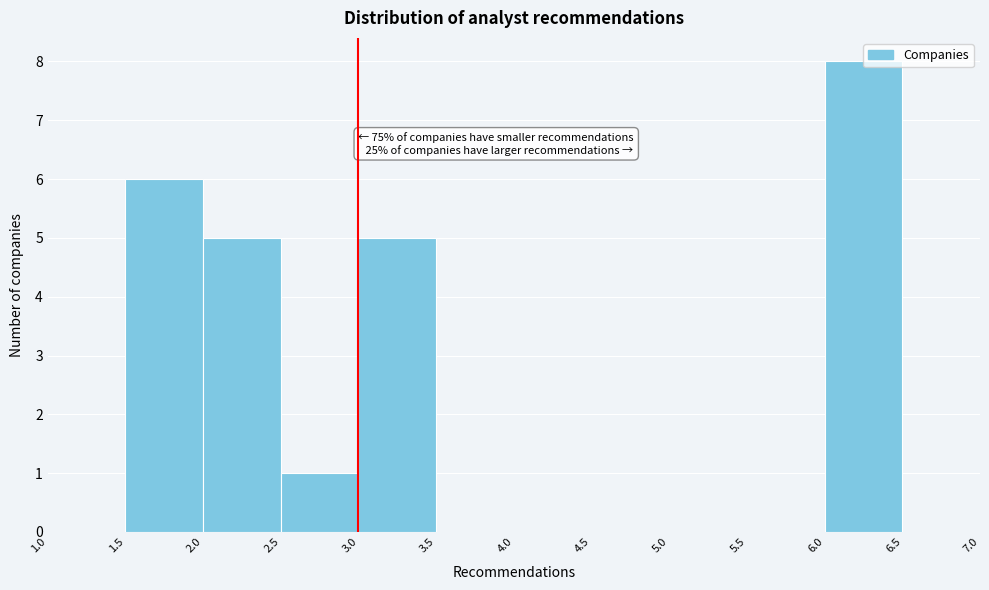

Which range on the x-axis has the tallest bar?

6.0 to 6.5